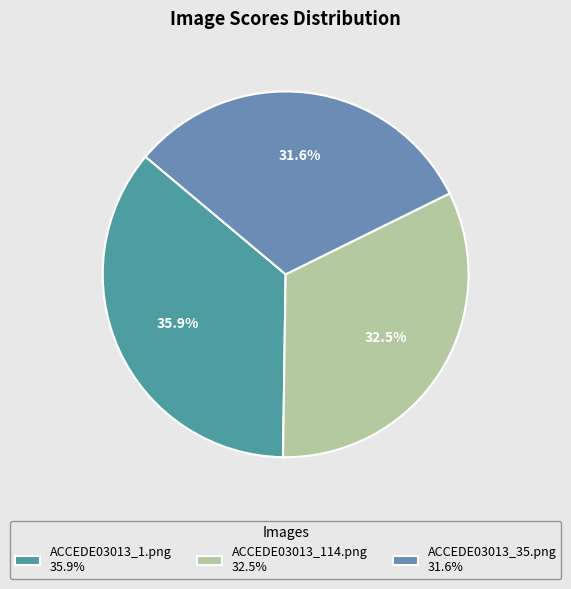

To the nearest percent, what is the difference between the ACCEDE03013_1.png and ACCEDE03013_114.png slice percentages?

3%